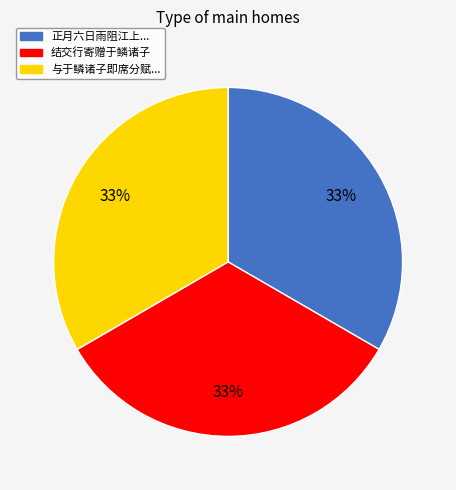

Is there any slice that represents more than half of the pie?

No